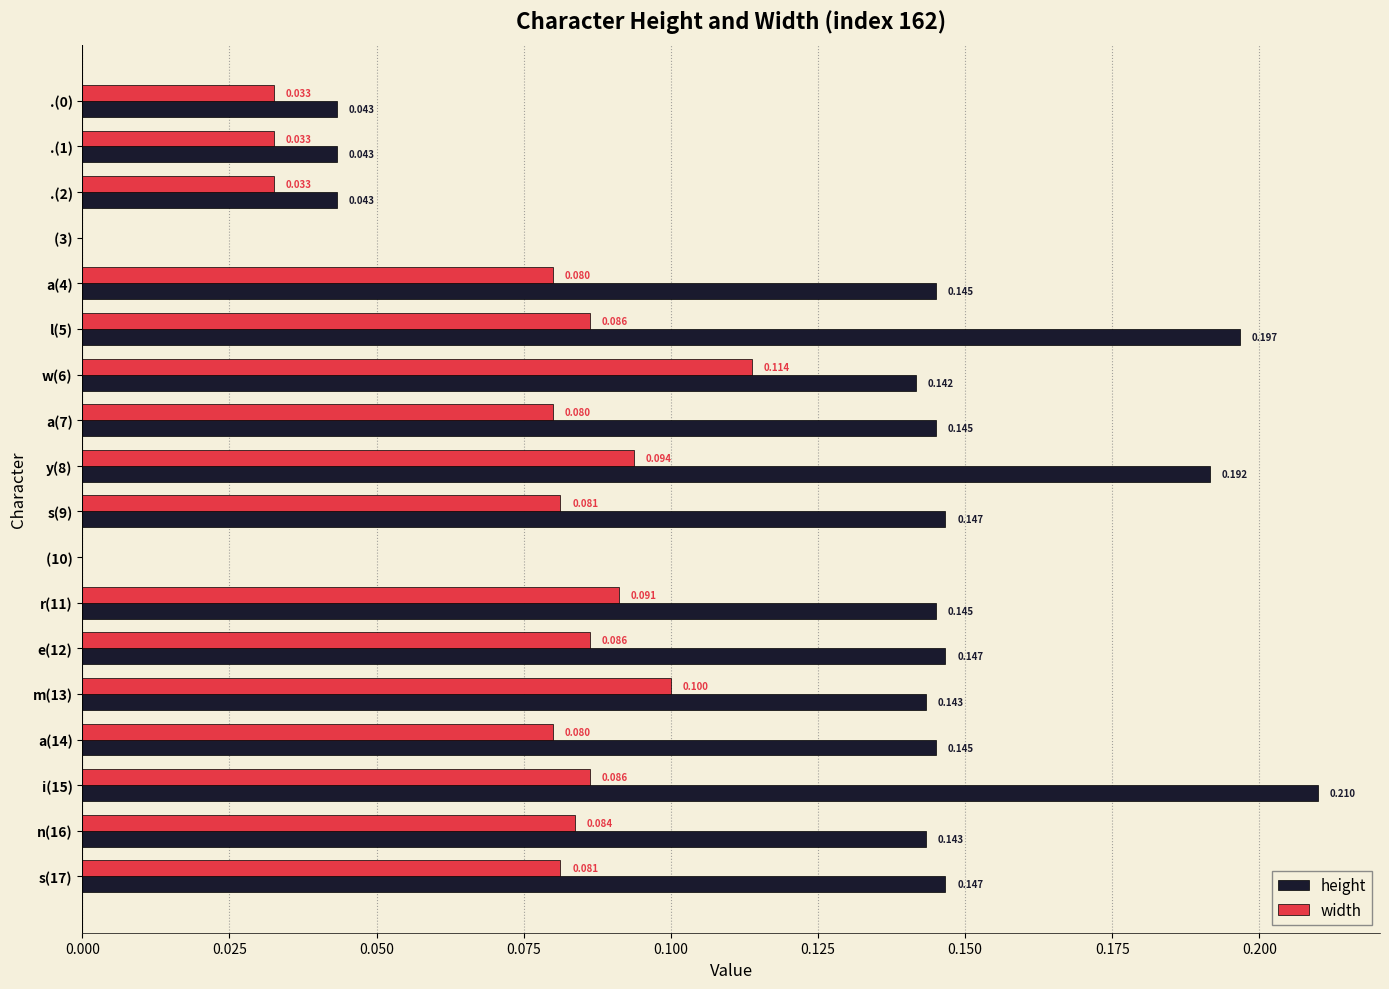

Which series has the largest total across all categories?

height